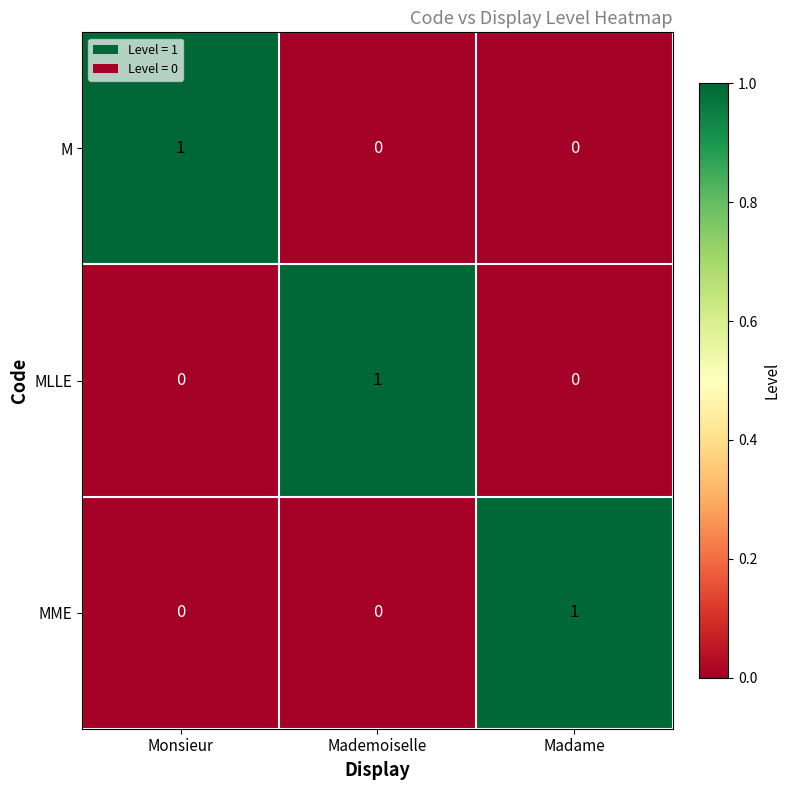

The value of MLLE at Monsieur is 0. True or false?

True